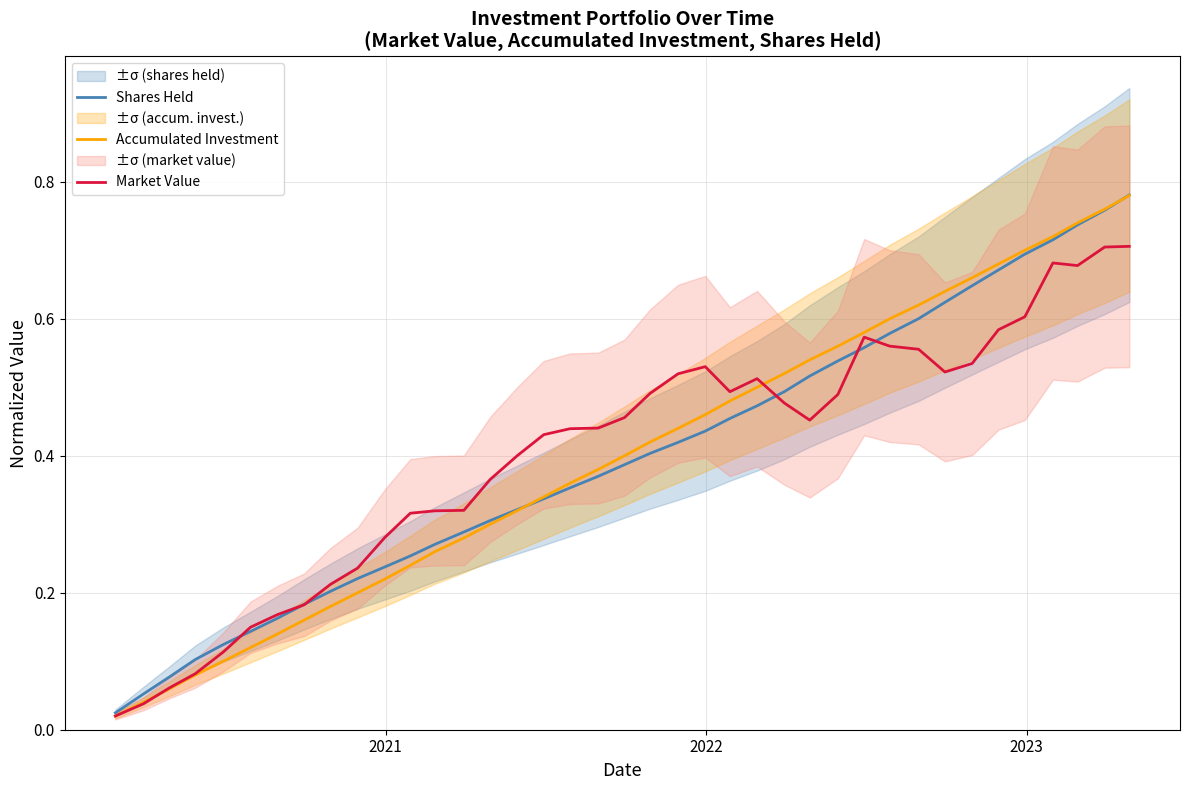

How many series are shown in this chart?

3